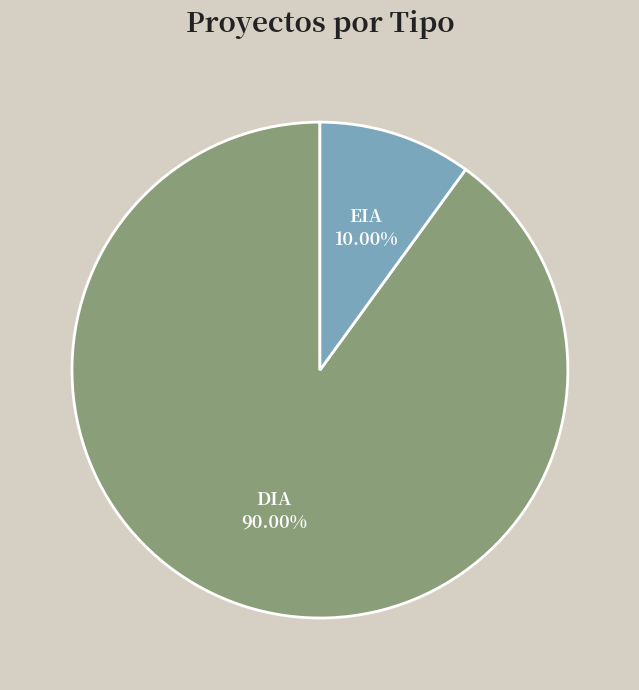

Is there a majority slice in this chart?

Yes